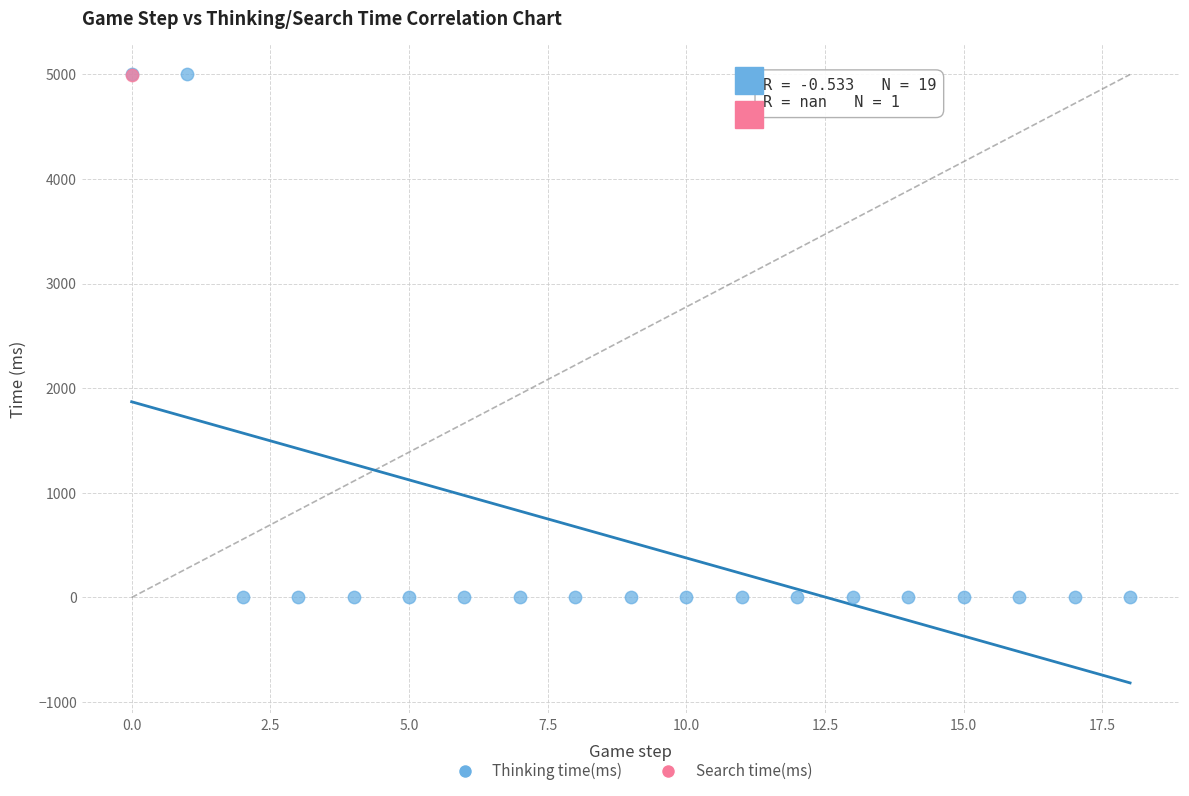

What are all the series names shown in the legend?

Thinking time(ms), Search time(ms)